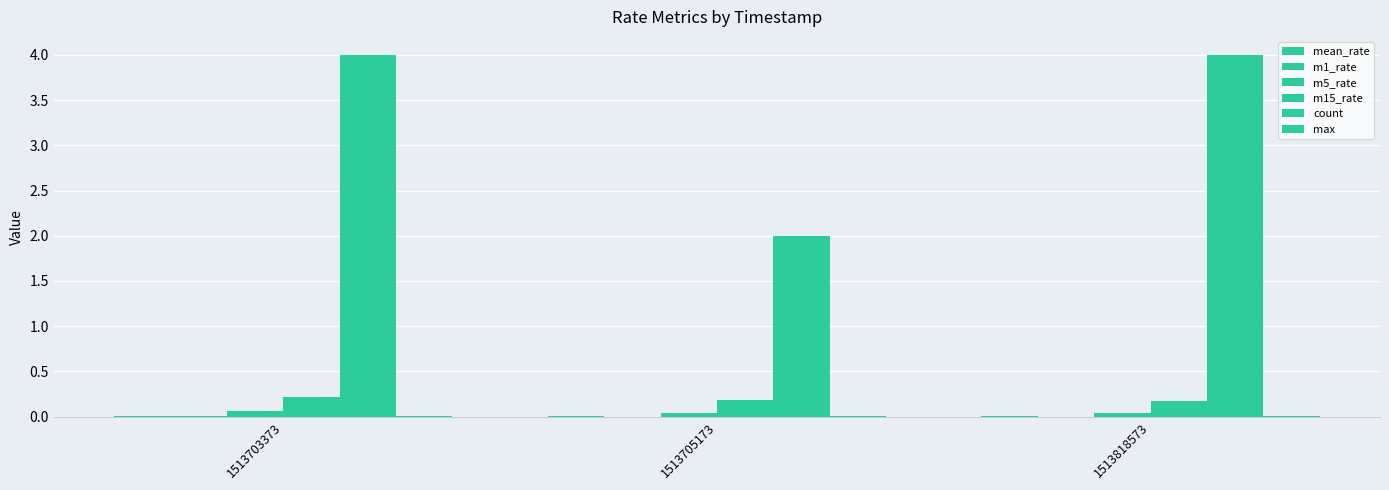

What value does the count series have at 1513818573?

4.0